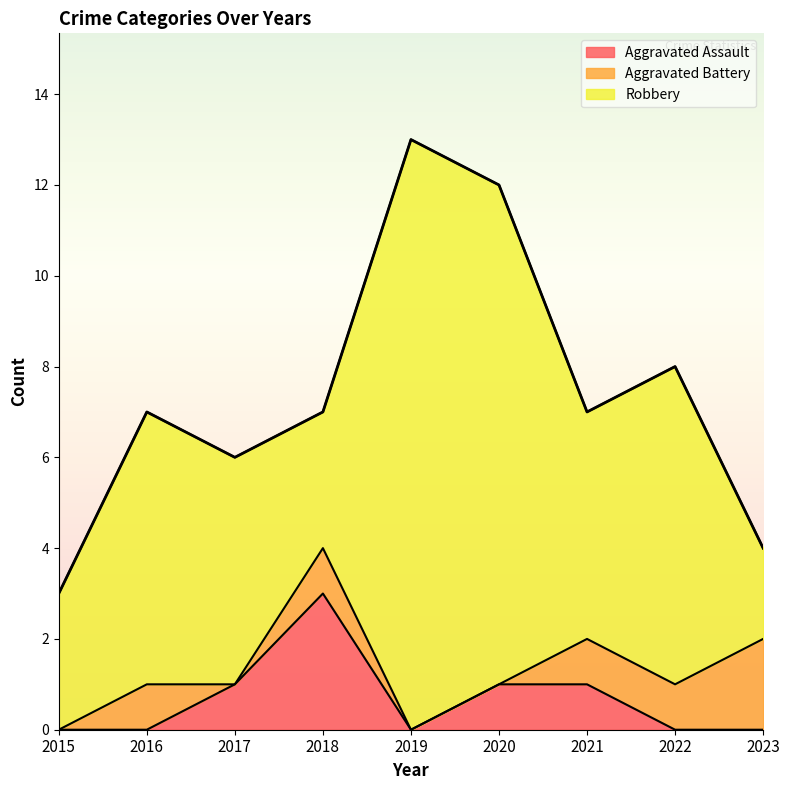

At how many categories does at least one series exceed 7?

2